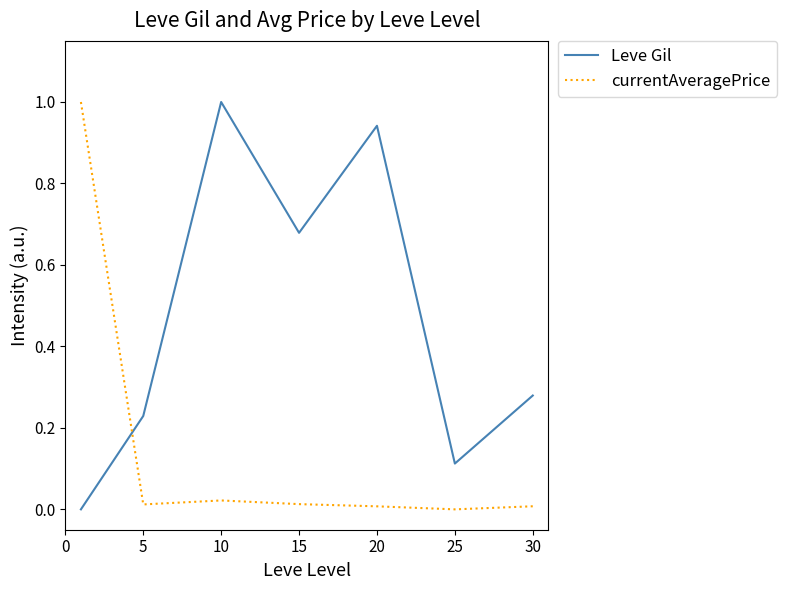

True or false: Leve Gil has more than 1 interior local peaks.

True